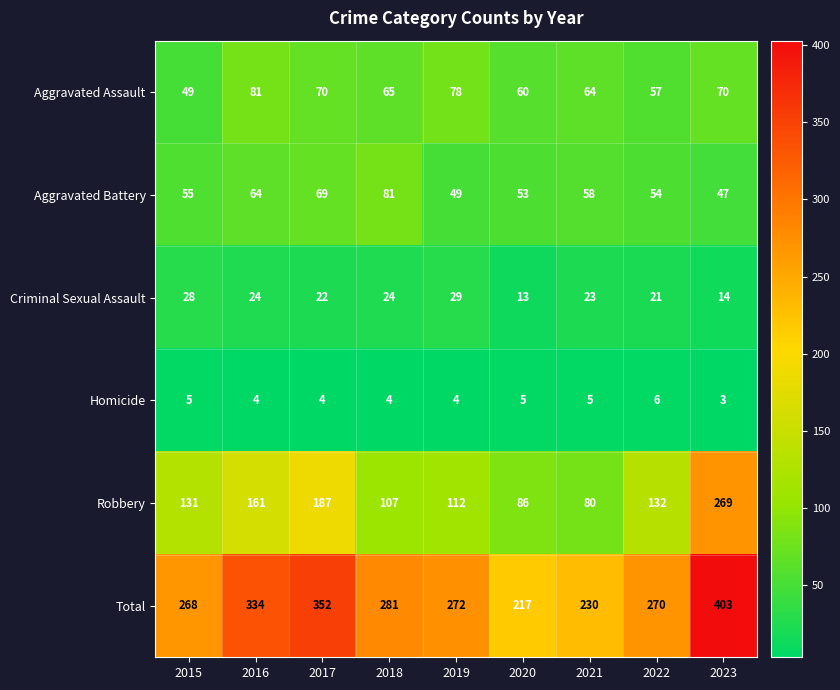

Rank the categories by Aggravated Battery value from lowest to highest.

2023, 2019, 2020, 2022, 2015, 2021, 2016, 2017, 2018